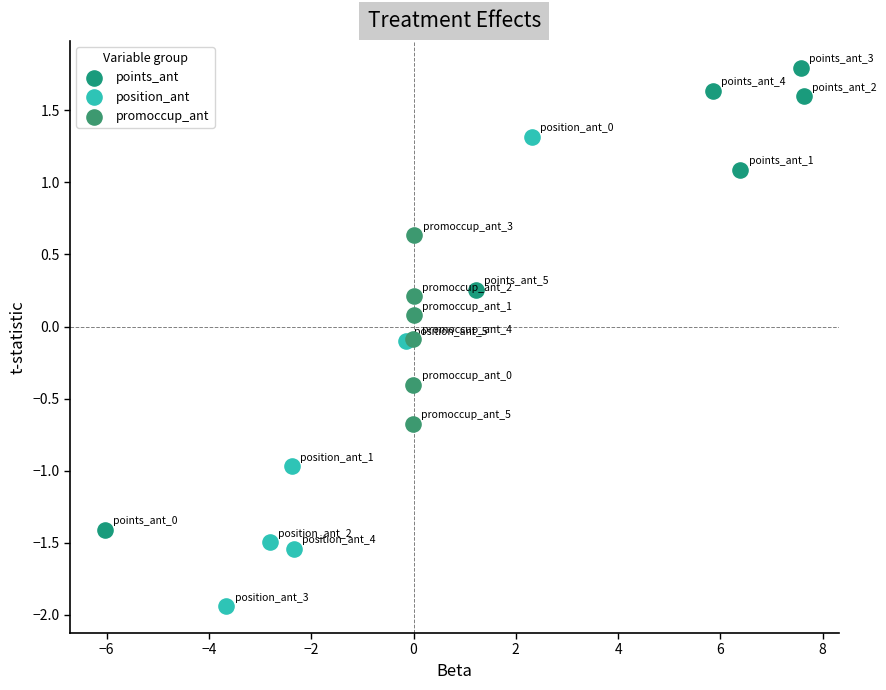

What are all the series names shown in the legend?

points_ant, position_ant, promoccup_ant